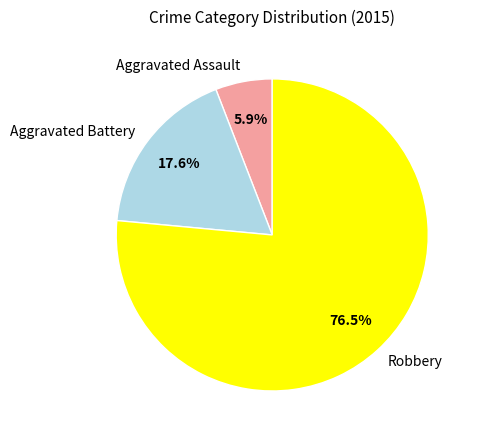

Which slice is the smallest?

Aggravated Assault